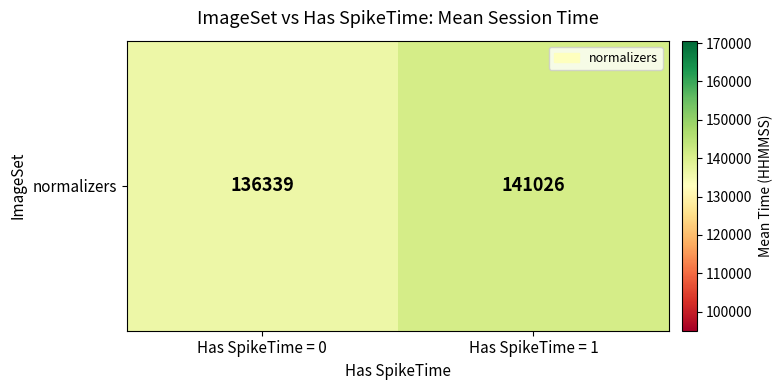

Reading right to left, extract all data points from this chart.

141026.2	136339.0